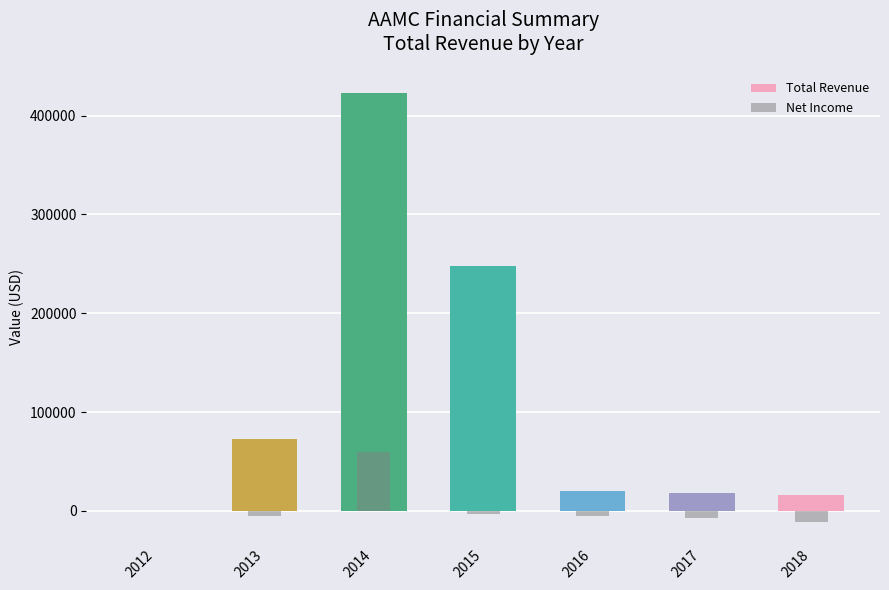

True or false: Total Revenue has a value of 15900 at 2018.

True